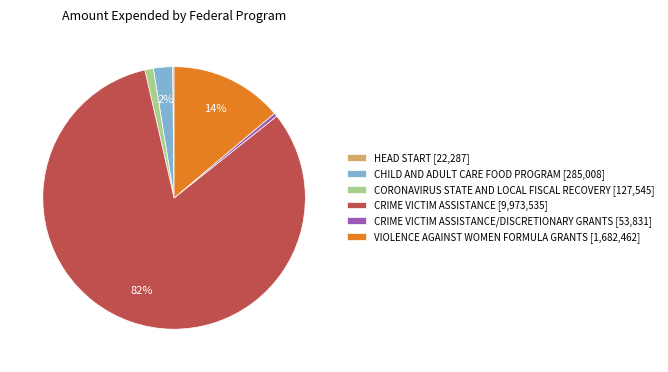

Is there any slice that represents more than half of the pie?

Yes